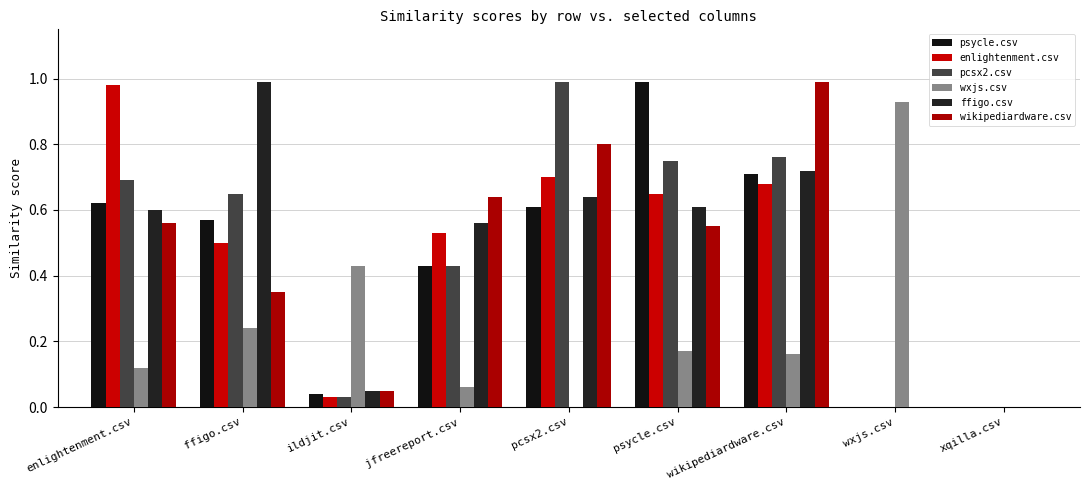

What position from the right is ffigo.csv?

8